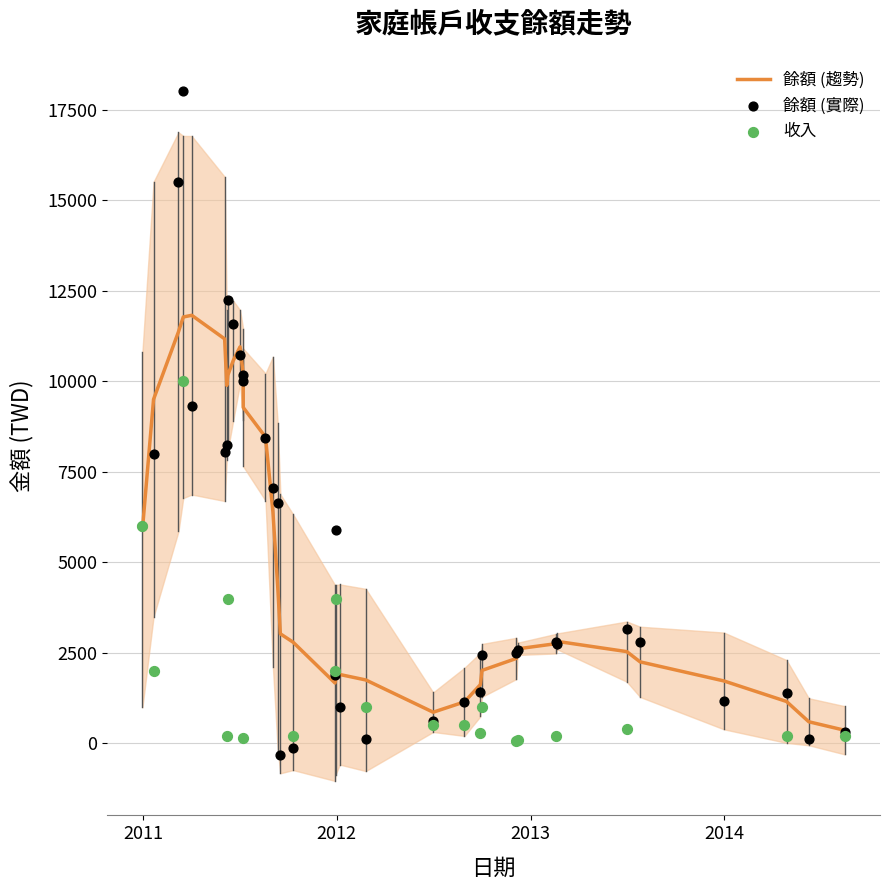

What is the ratio of the value at 2012-12-07 to the value at 2012-12-05?

1.0